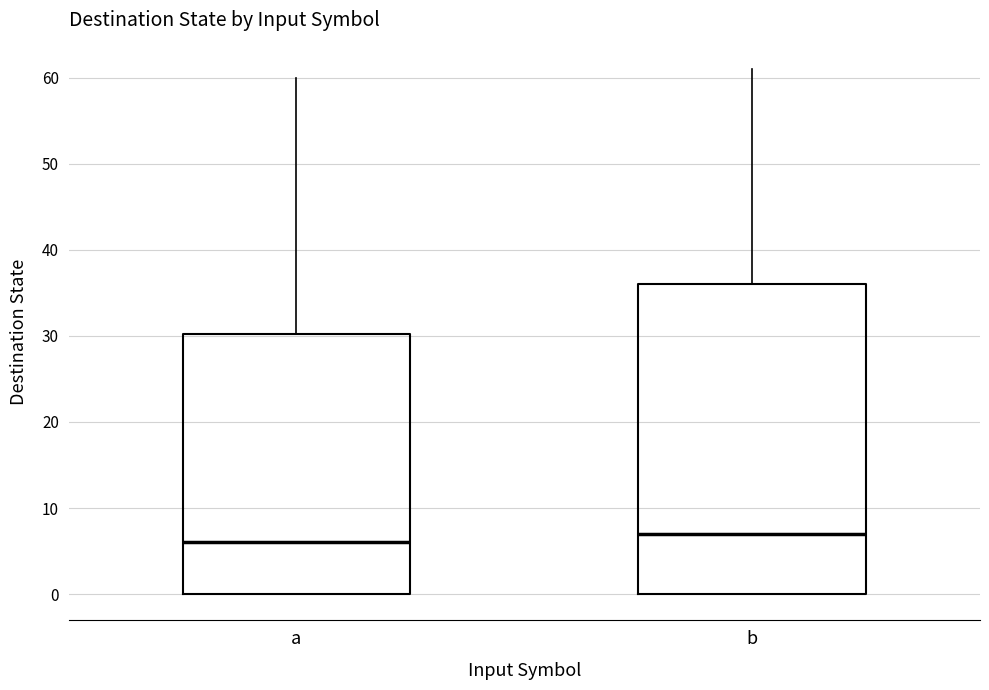

Which box is the tallest, from its lower edge to its upper edge?

b